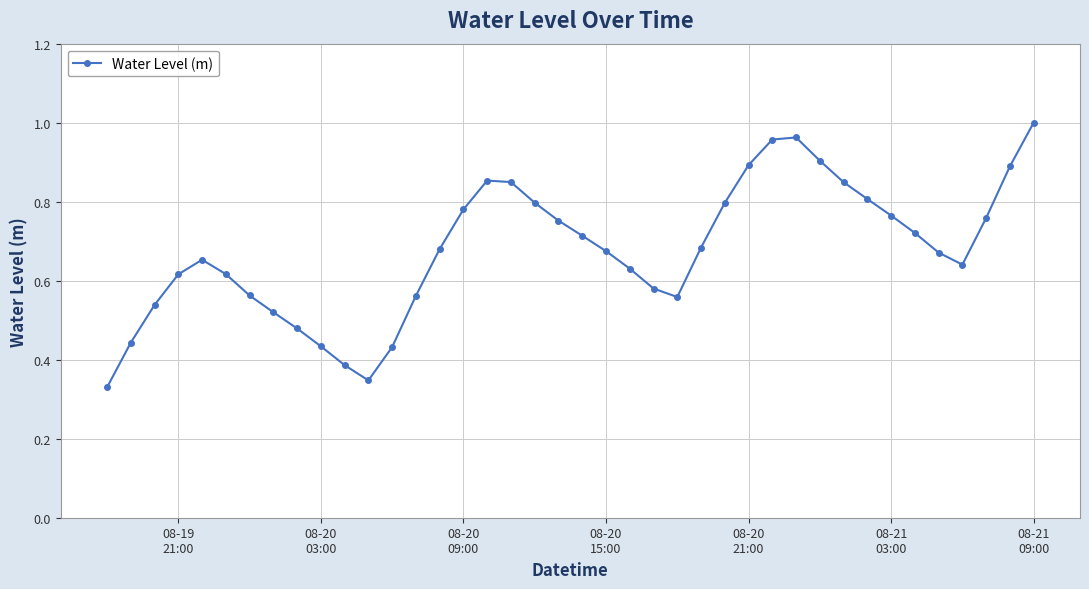

How many interior local valleys (lower than both neighbors) does the data have?

3